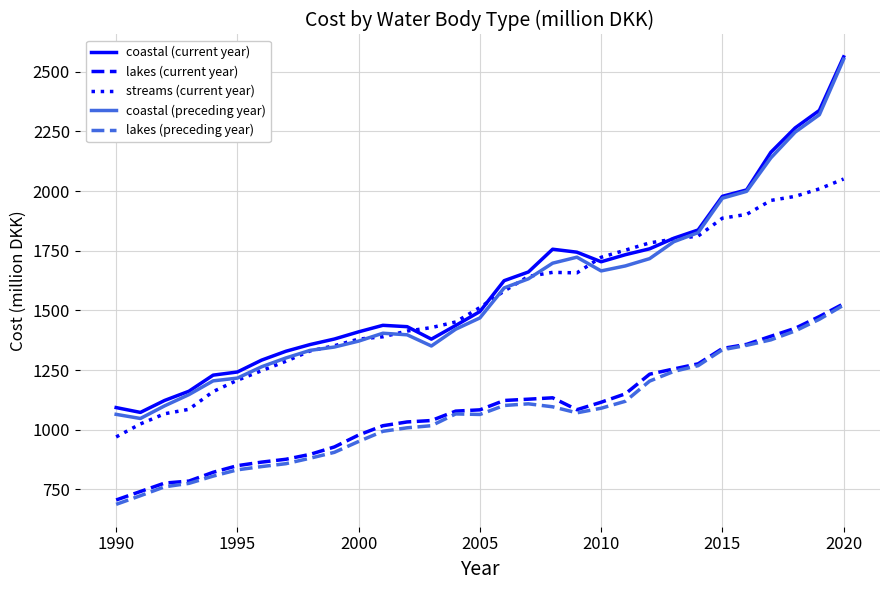

Which series has the widest spread of values?

coastal (preceding year)